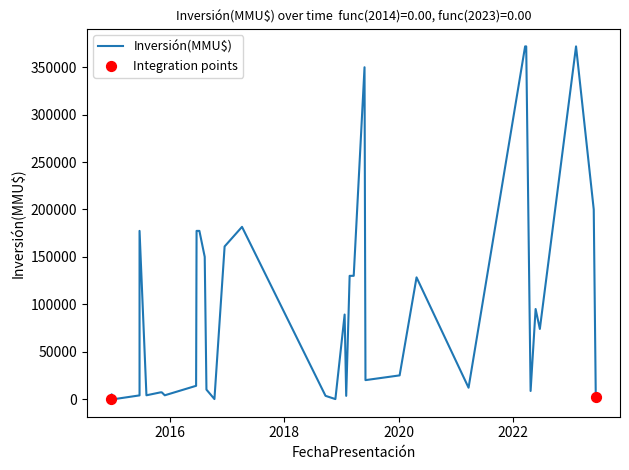

Between 22/02/2019 and 08/07/2016, which is larger?

08/07/2016